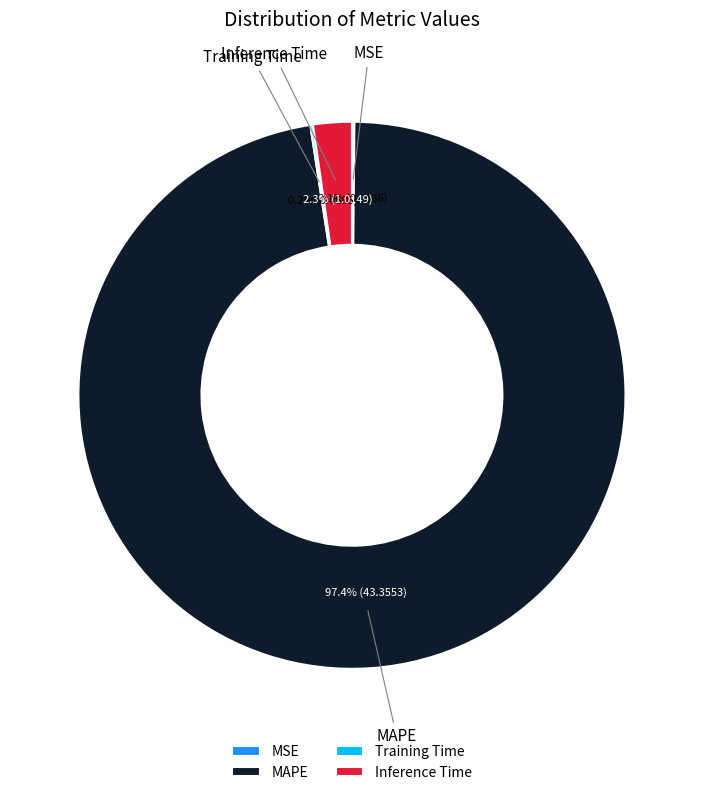

Is there a majority slice in this chart?

Yes